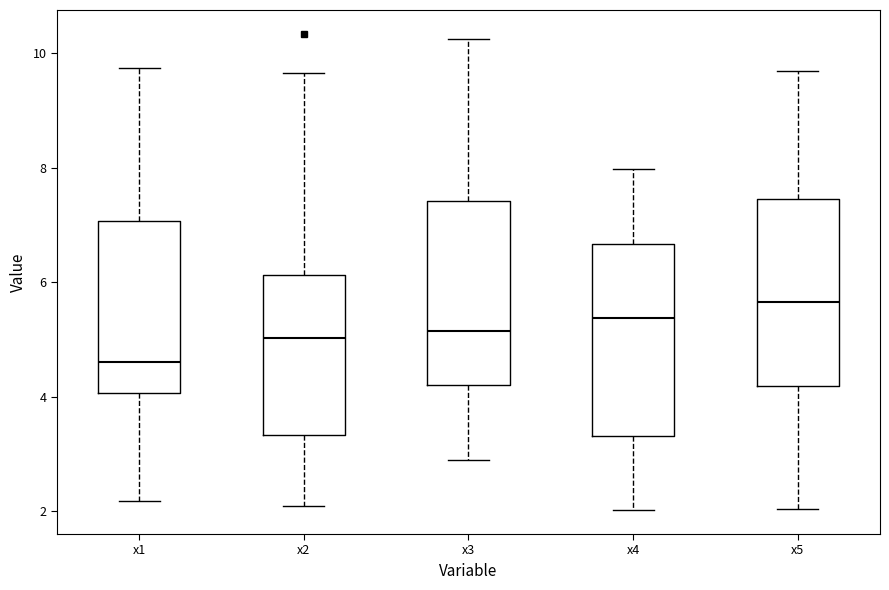

Where is the upper edge of the box for x1 on the y-axis? The values are not printed on the chart, so give them approximately, as read against the axis.

7.0